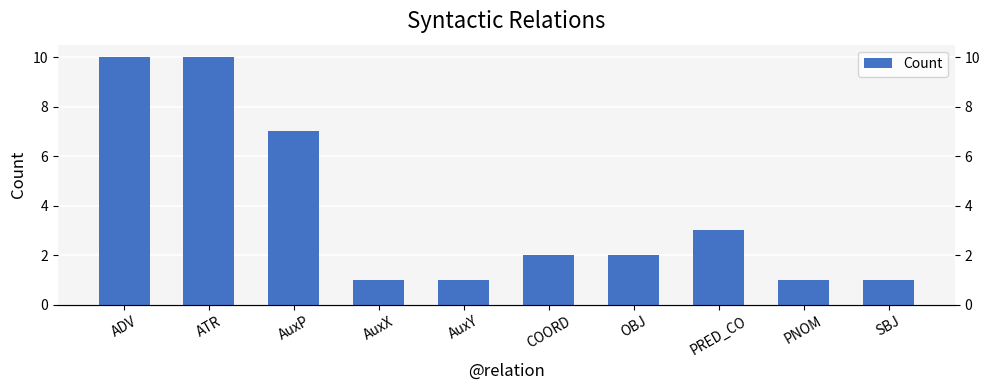

The chart shows a value of 15 at ATR. True or false?

False